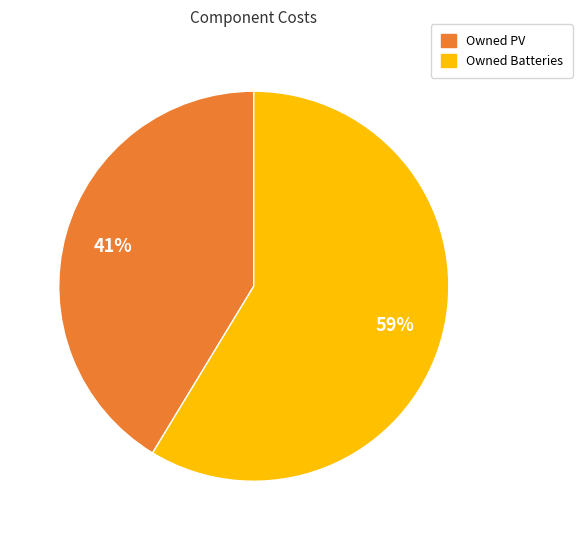

Which slice is the smallest?

Owned PV